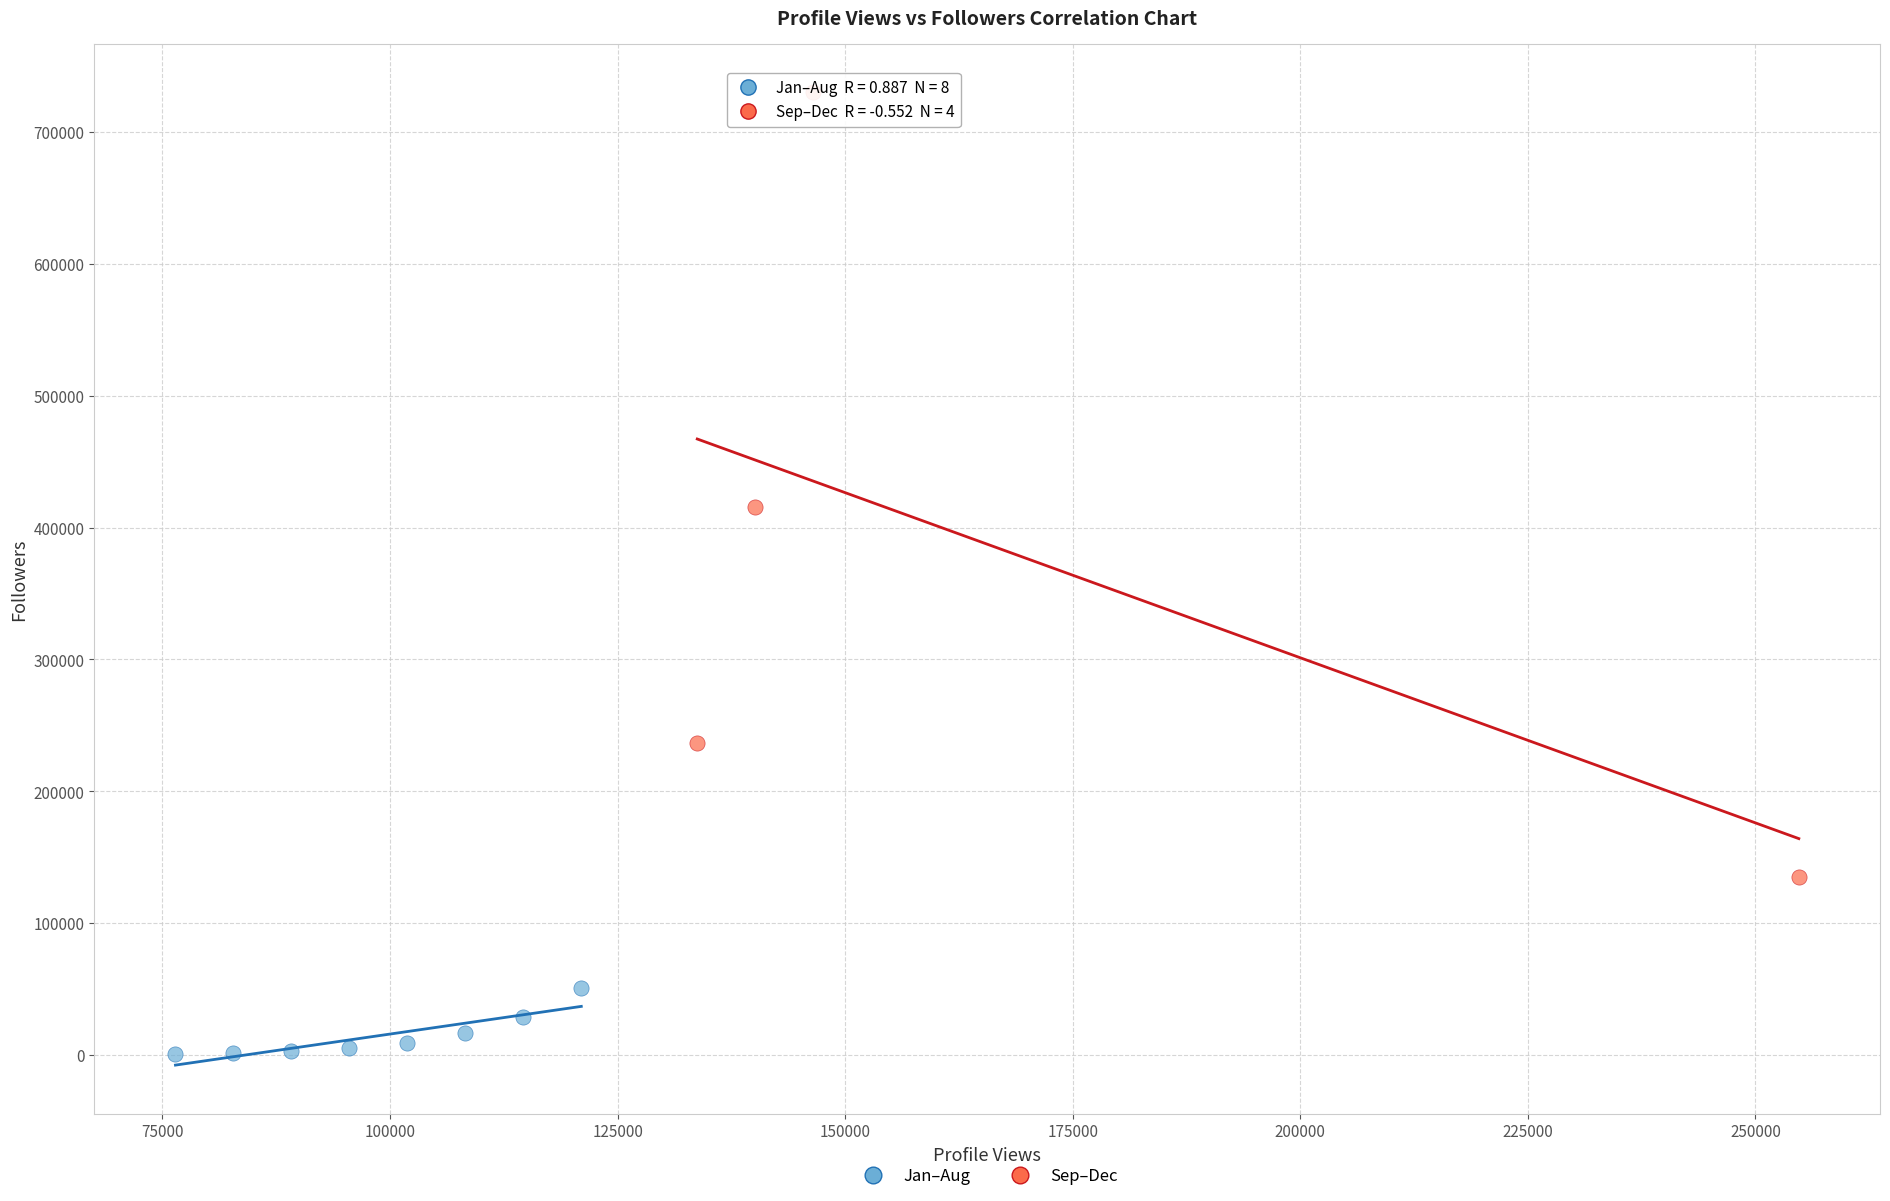

Which series reaches the minimum Y coordinate?

Jan–Aug